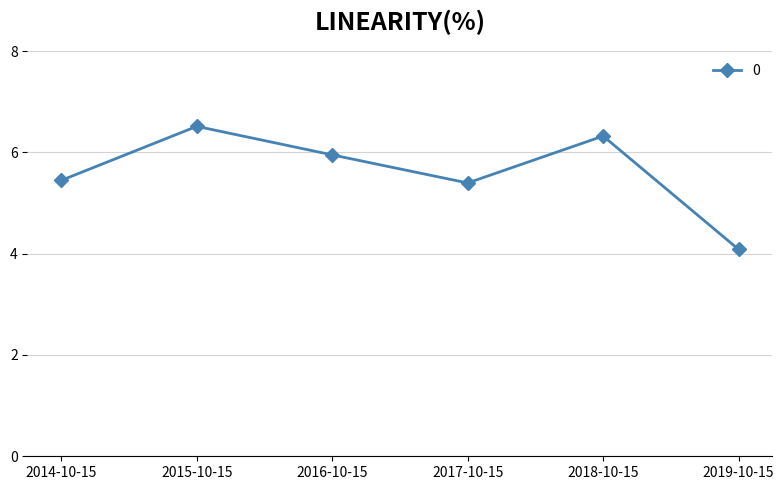

How many data points are above 5?

5